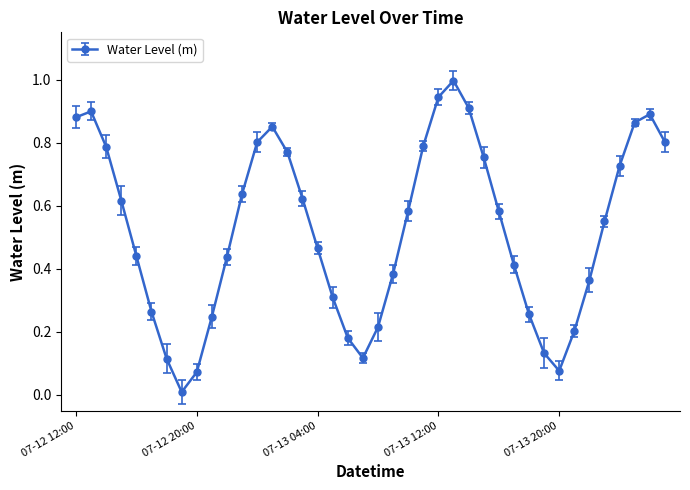

What is the sum of all values?

21.0